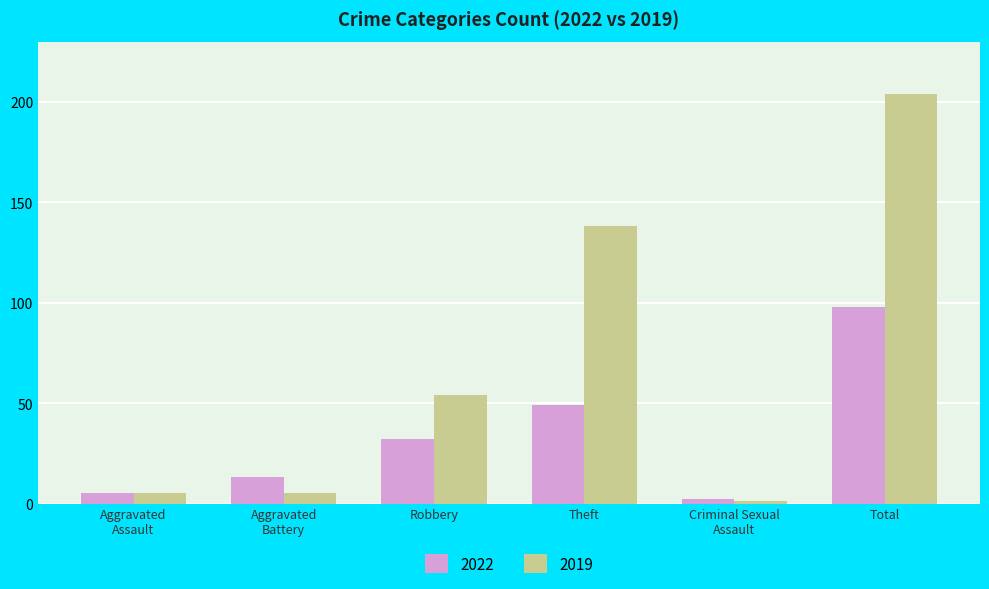

Rank the series by their average value, from highest to lowest.

2019, 2022